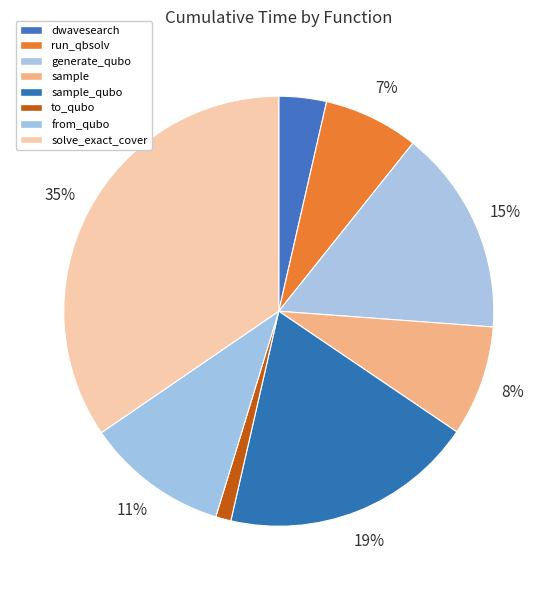

How many slices are in this pie chart?

8